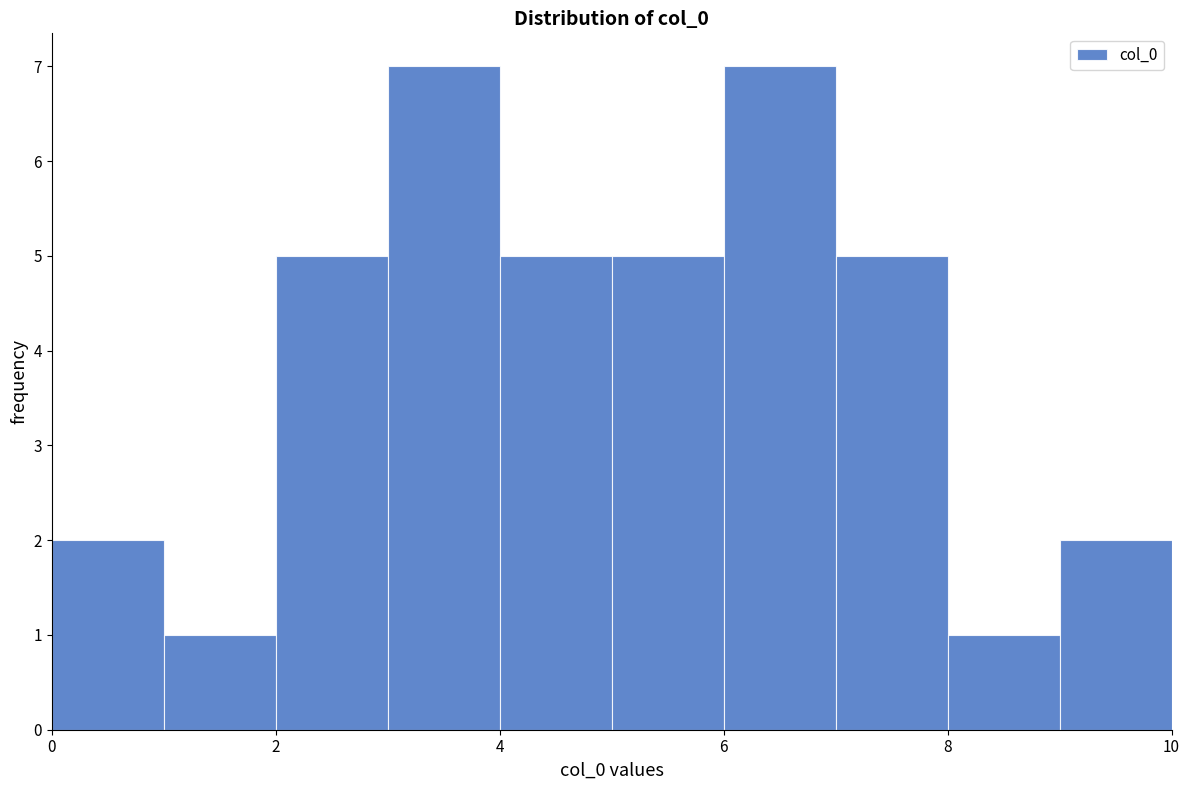

Reading left to right, list every bar in this chart as the range it spans on the x-axis followed by its height. The values are not printed on the chart, so give them approximately, as read against the axis.

0 to 1: 2
1 to 2: 1
2 to 3: 5
3 to 4: 7
4 to 5: 5
5 to 6: 5
6 to 7: 7
7 to 8: 5
8 to 9: 1
9 to 10: 2